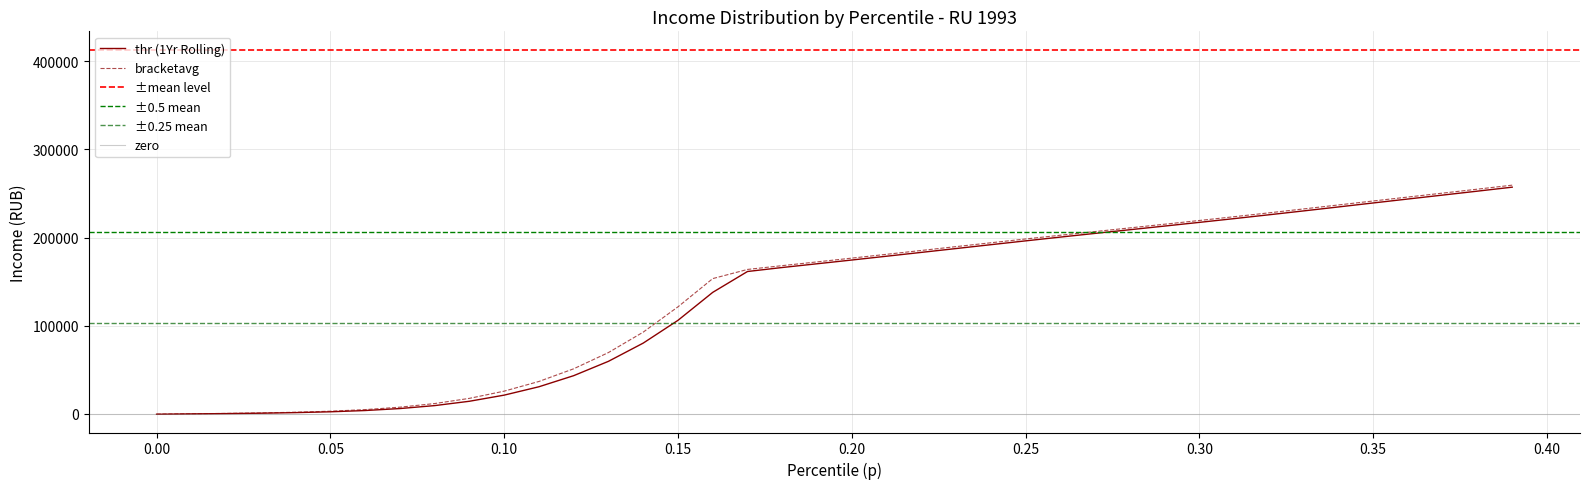

What is the maximum value shown in the chart?

259431.3